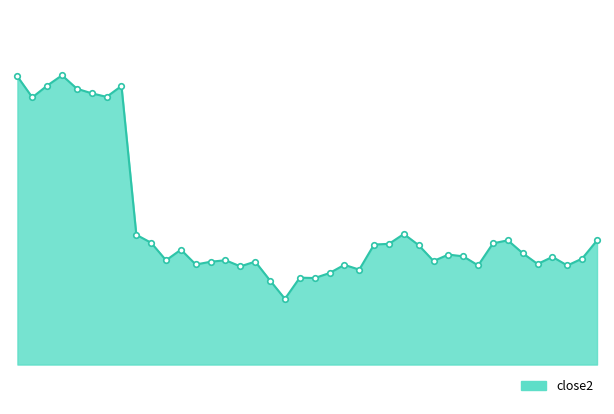

Is this an area chart (filled region under the line)?

Yes